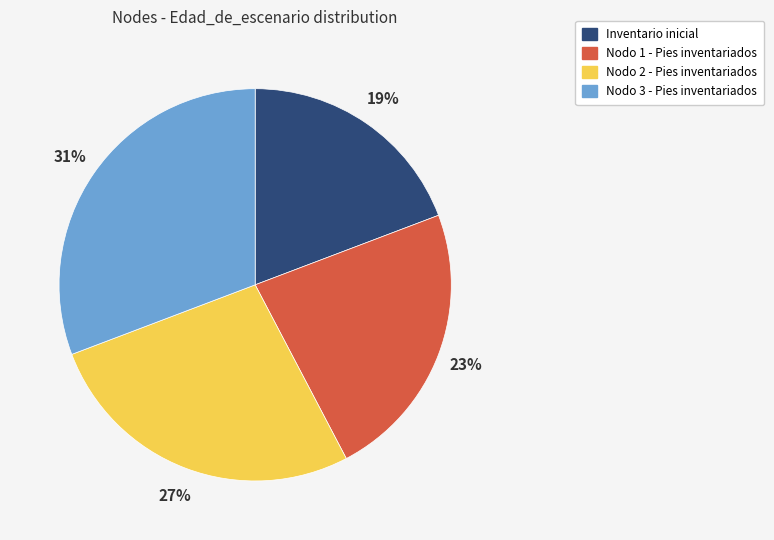

To the nearest percent, what is the combined percentage of Nodo 3 - Pies inventariados and Inventario inicial?

50%